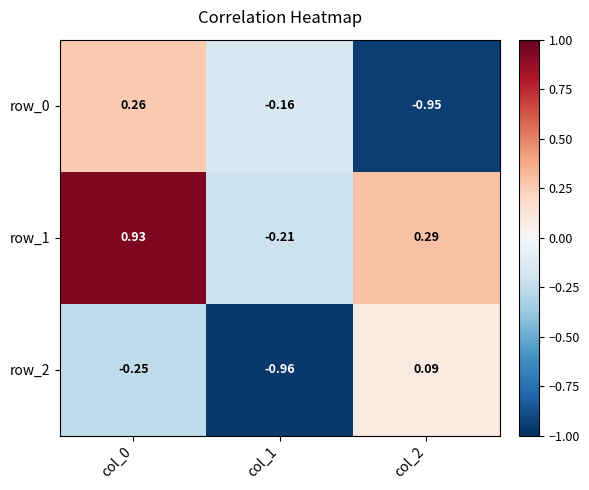

What is the difference between the row_1 values at col_2 and col_1?

0.5